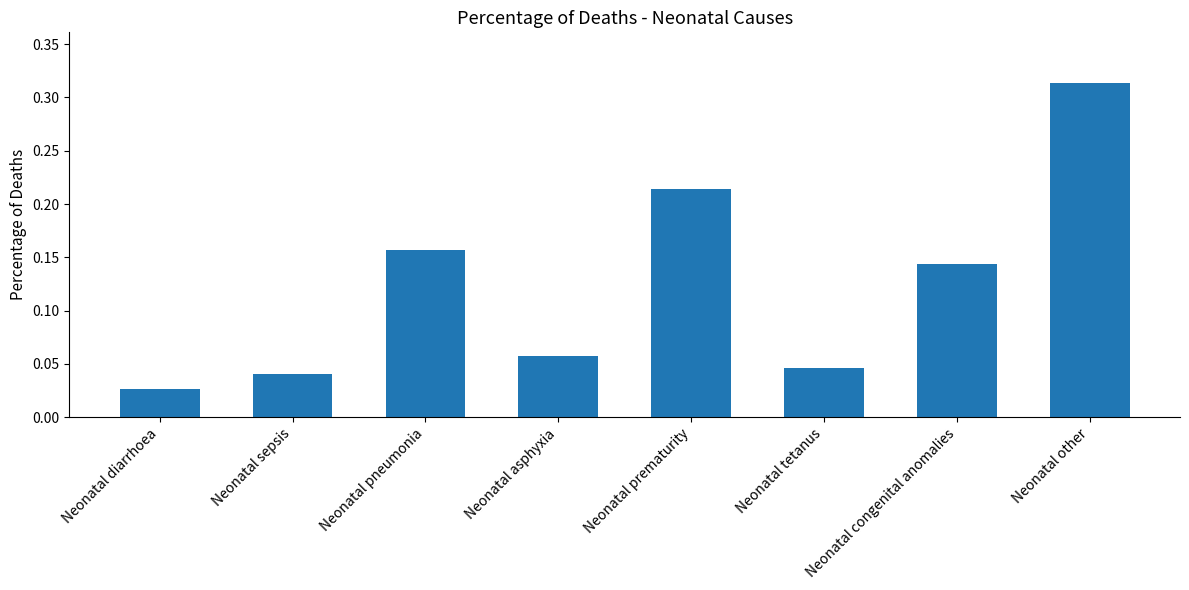

What is the sum of all values?

1.0